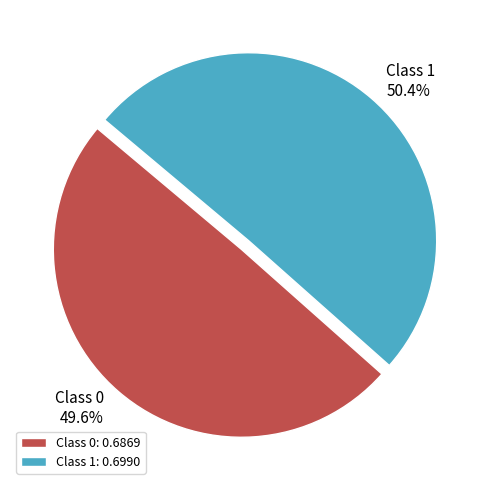

Does any single category account for the majority?

Yes